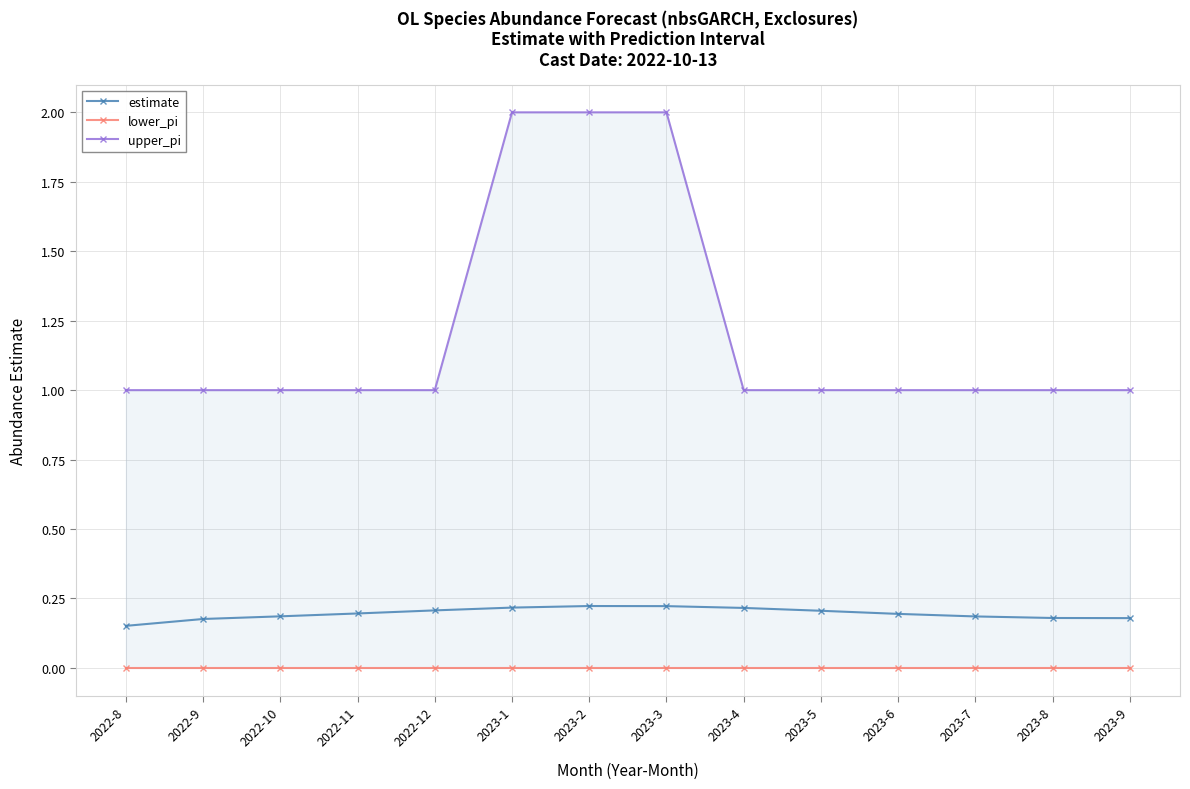

Reading right to left, list all the values displayed in this chart.

estimate: 0.2	0.2	0.2	0.2	0.2	0.2	0.2	0.2	0.2	0.2	0.2	0.2	0.2	0.2
lower_pi: 0.0	0.0	0.0	0.0	0.0	0.0	0.0	0.0	0.0	0.0	0.0	0.0	0.0	0.0
upper_pi: 1.0	1.0	1.0	1.0	1.0	1.0	2.0	2.0	2.0	1.0	1.0	1.0	1.0	1.0